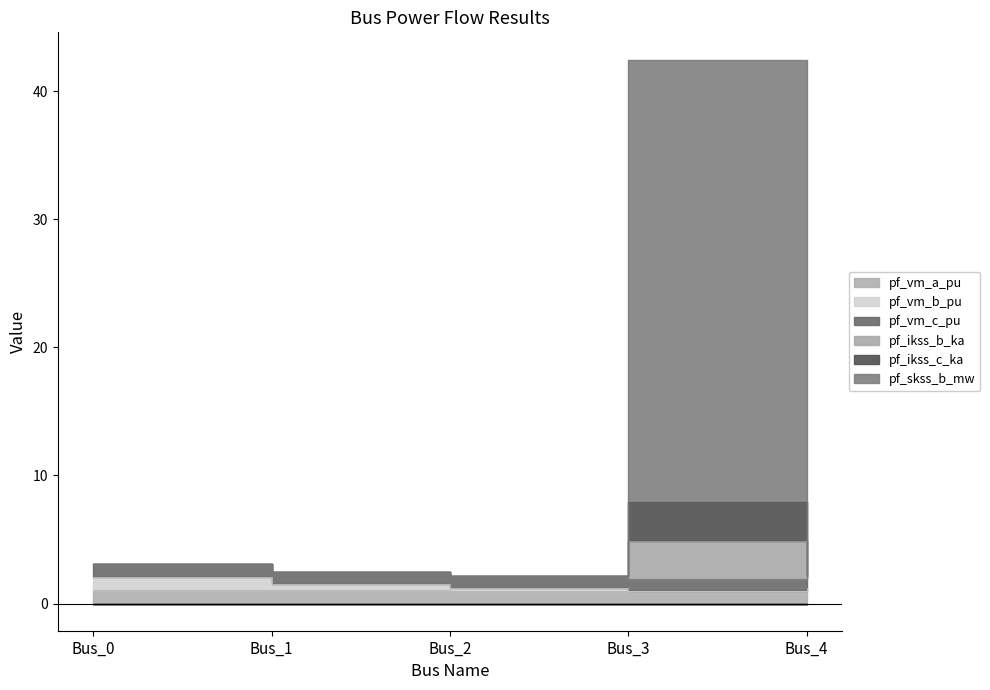

How many interior local valleys does the pf_vm_a_pu series have?

1